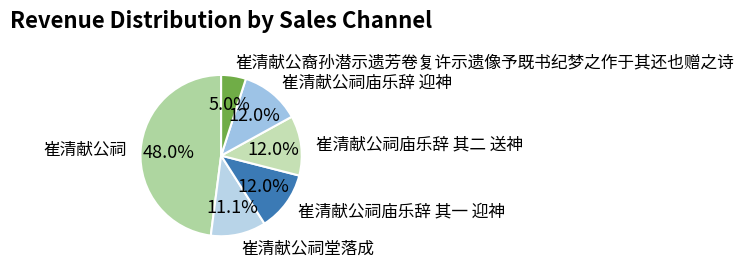

Combined, do 崔清献公祠庙乐辞 其一 迎神 and 崔清献公裔孙潜示遗芳卷复许示遗像予既书纪梦之作于其还也赠之诗 account for over 50%?

No